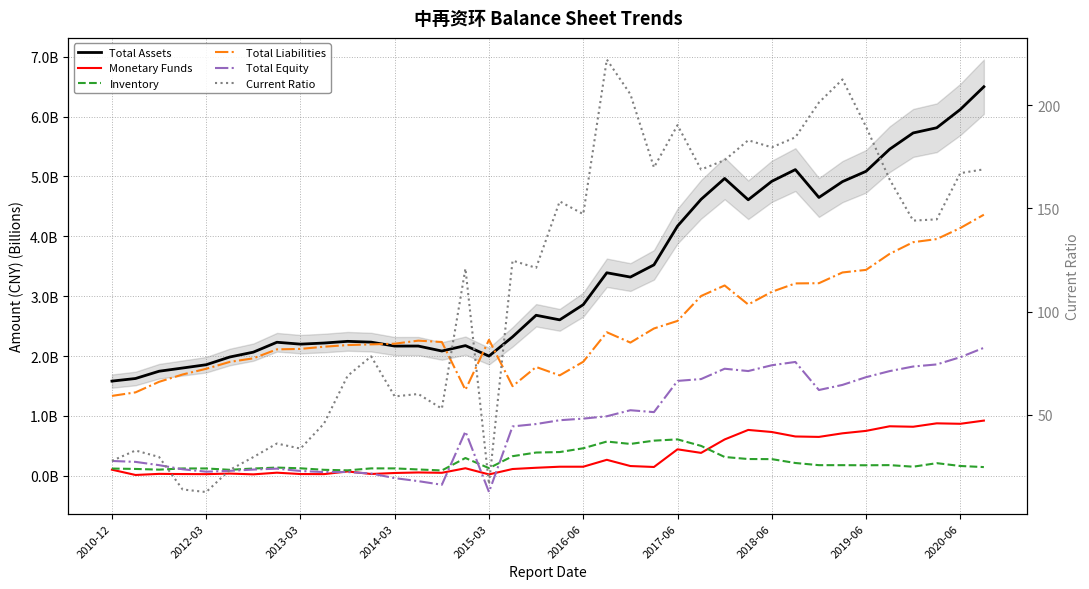

The value of Inventory at 2014-03 is 0.2. True or false?

False